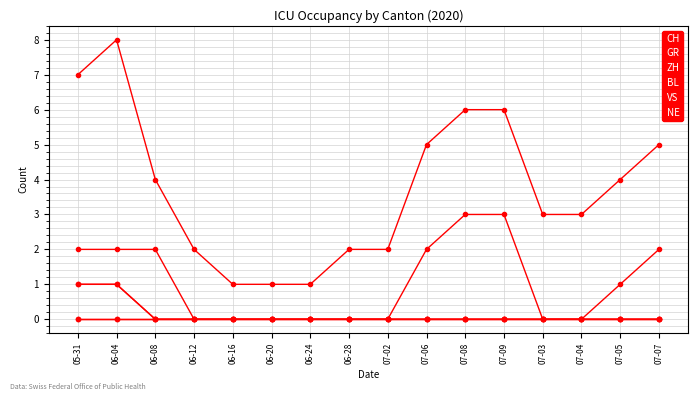

What is the value of the ZH point at the 16th from the left?

2